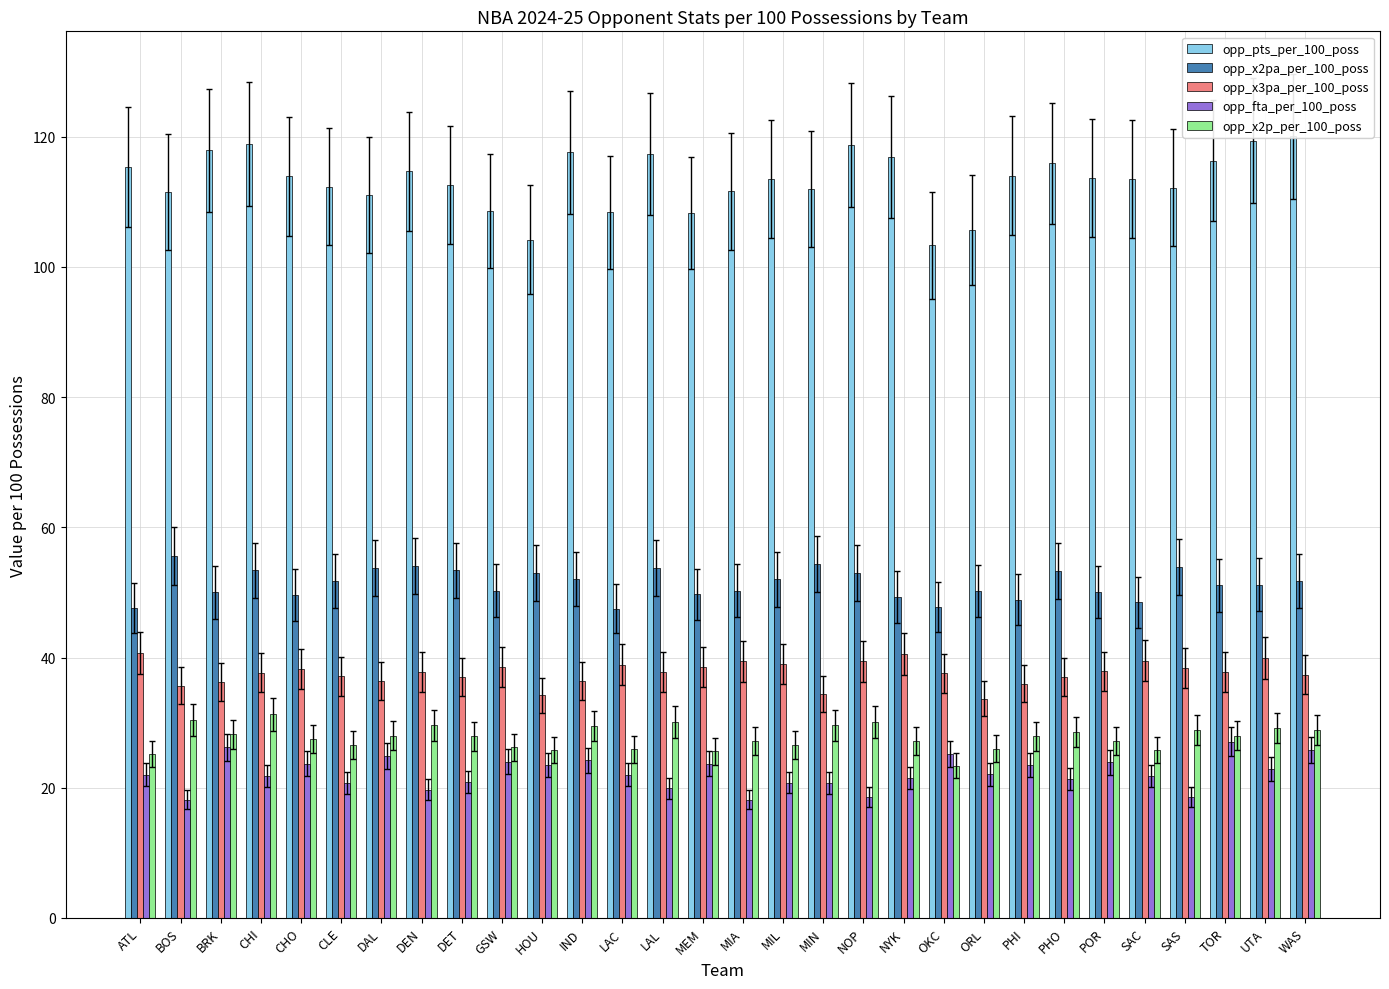

What are all the series names shown in the legend?

opp_pts_per_100_poss, opp_x2pa_per_100_poss, opp_x3pa_per_100_poss, opp_fta_per_100_poss, opp_x2p_per_100_poss